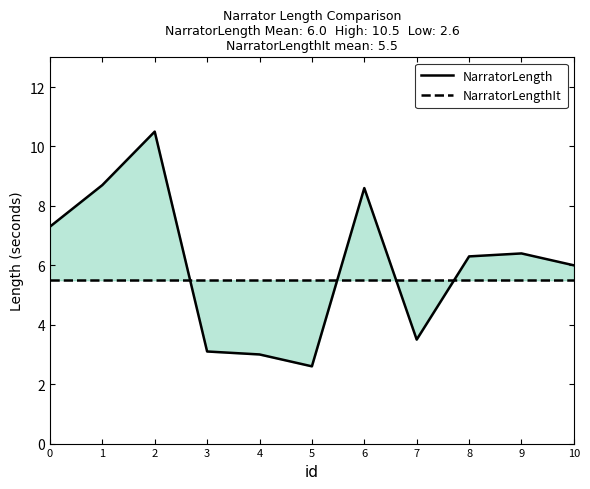

List the series in order of their peak value, highest first.

NarratorLength, NarratorLengthIt